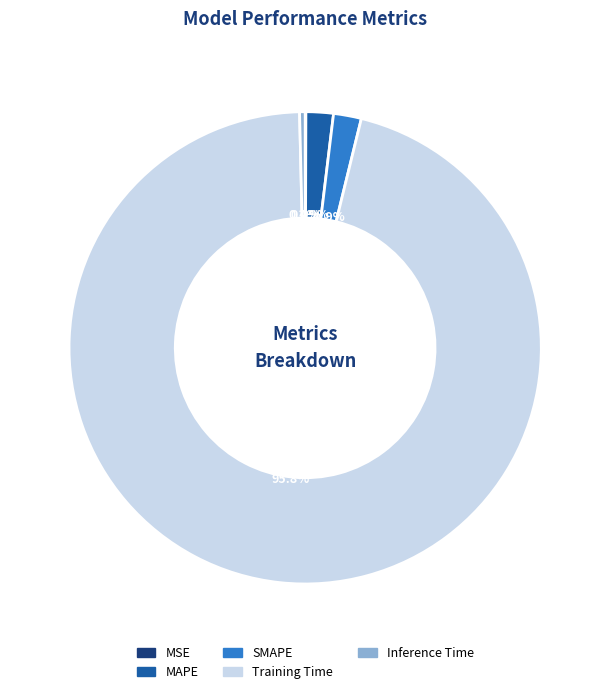

How much of the chart is everything except SMAPE?

98.1%